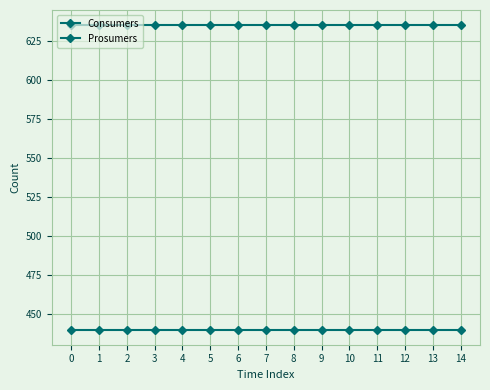

What is the difference between the highest and lowest values at 11?

195